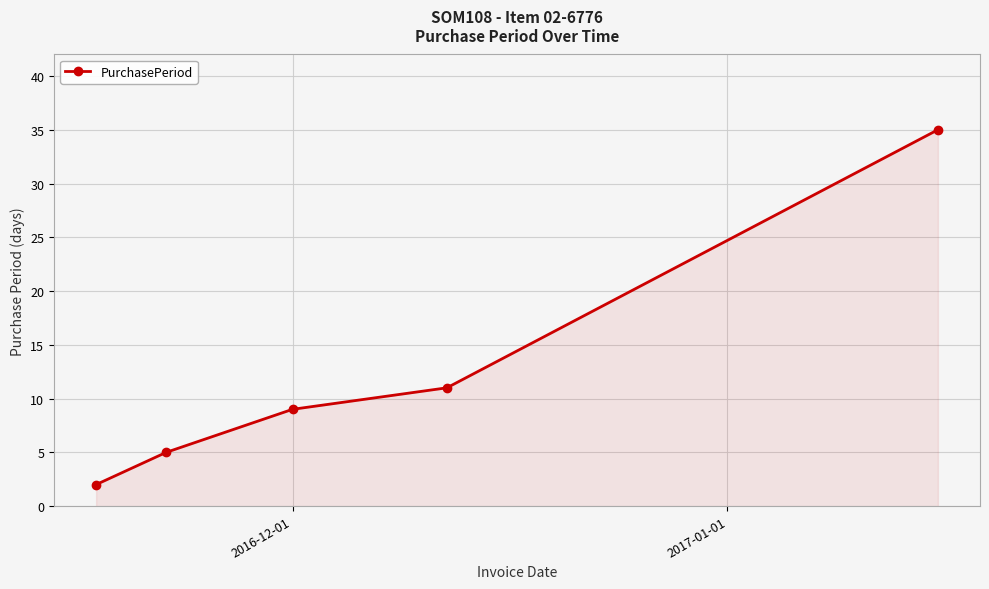

How many lines are shown in the chart?

1